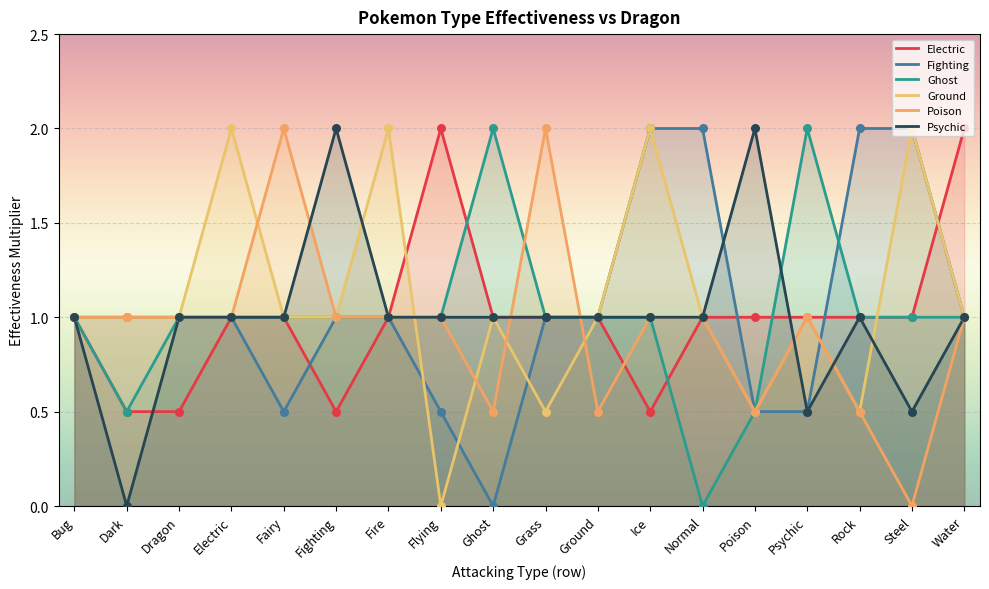

At which category is the sum across all series the highest?

Ice